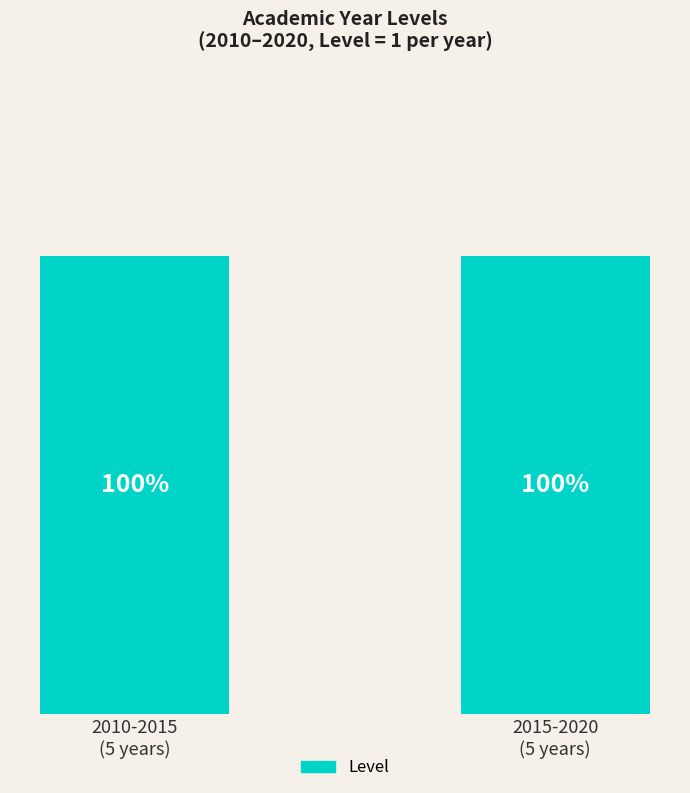

Reading left to right, transcribe all the data shown in this chart.

Level (bottom): 2010-2015
(5 years)=5	2015-2020
(5 years)=5
Level (top): 2010-2015
(5 years)=0	2015-2020
(5 years)=0